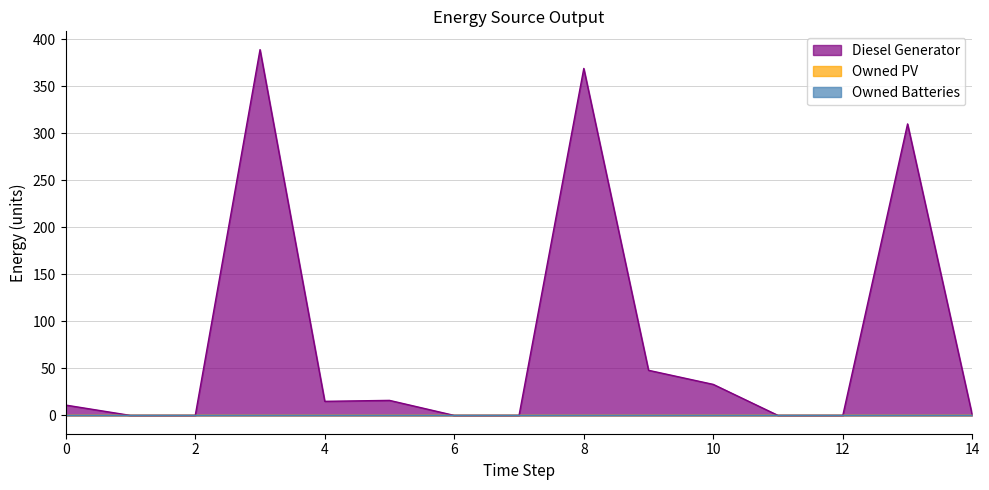

The value of Diesel Generator at 2 is 261. True or false?

False